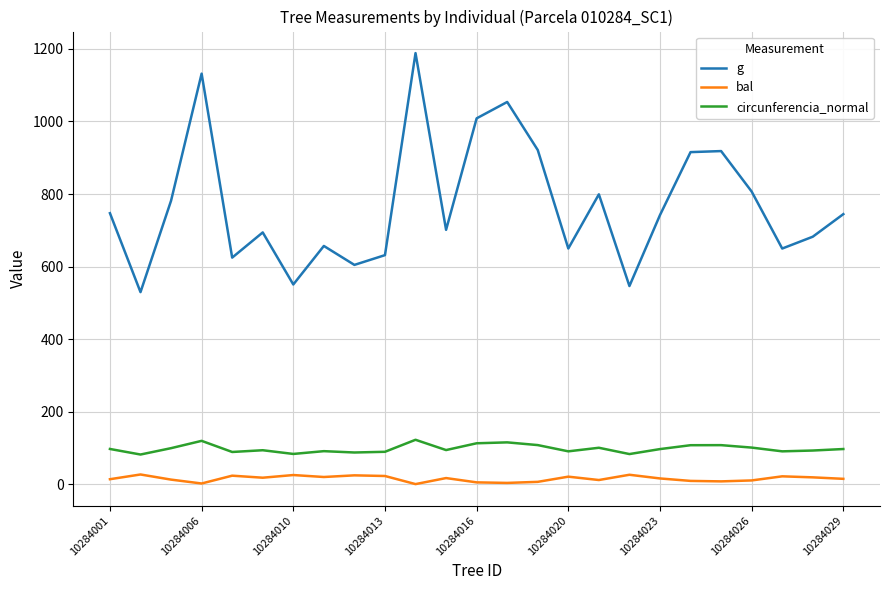

Which series has the largest range (max minus min)?

g